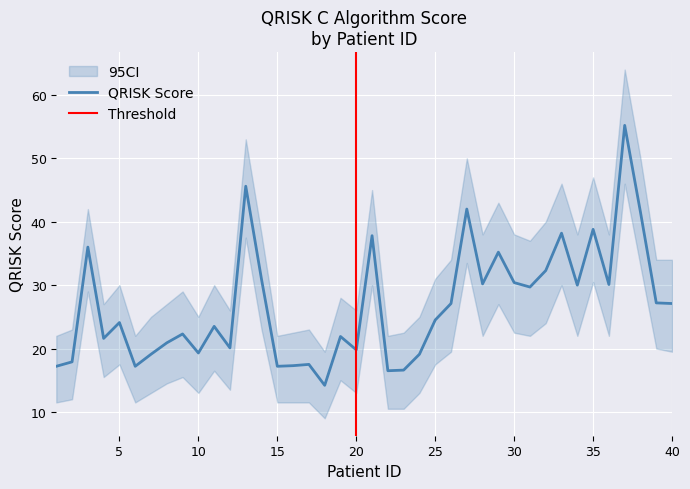

Is it true that QRISK Score equals 17.2 at 15?

True